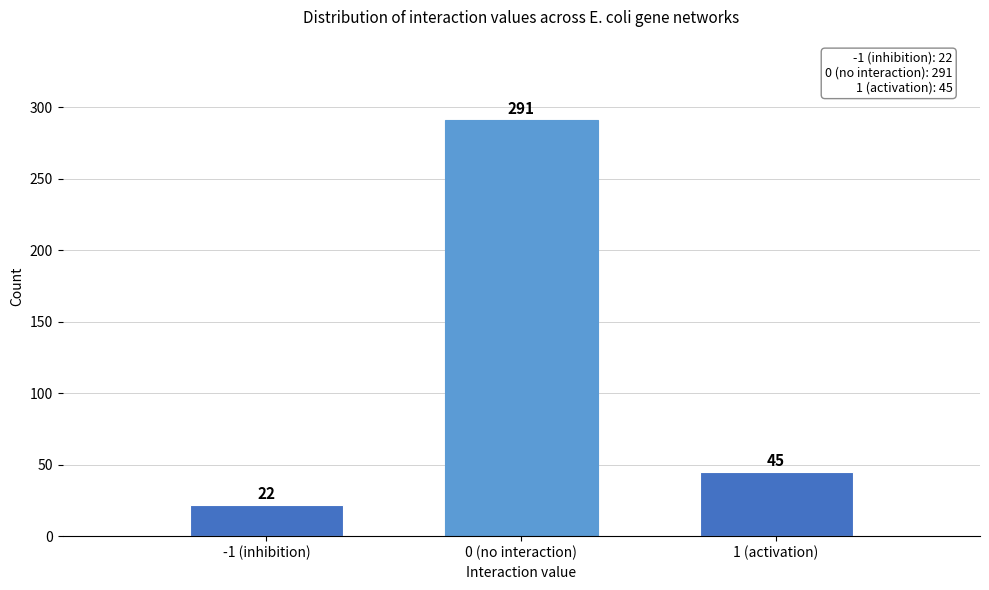

Reading right to left, list all the values displayed in this chart.

1 (activation)=45	0 (no interaction)=291	-1 (inhibition)=22